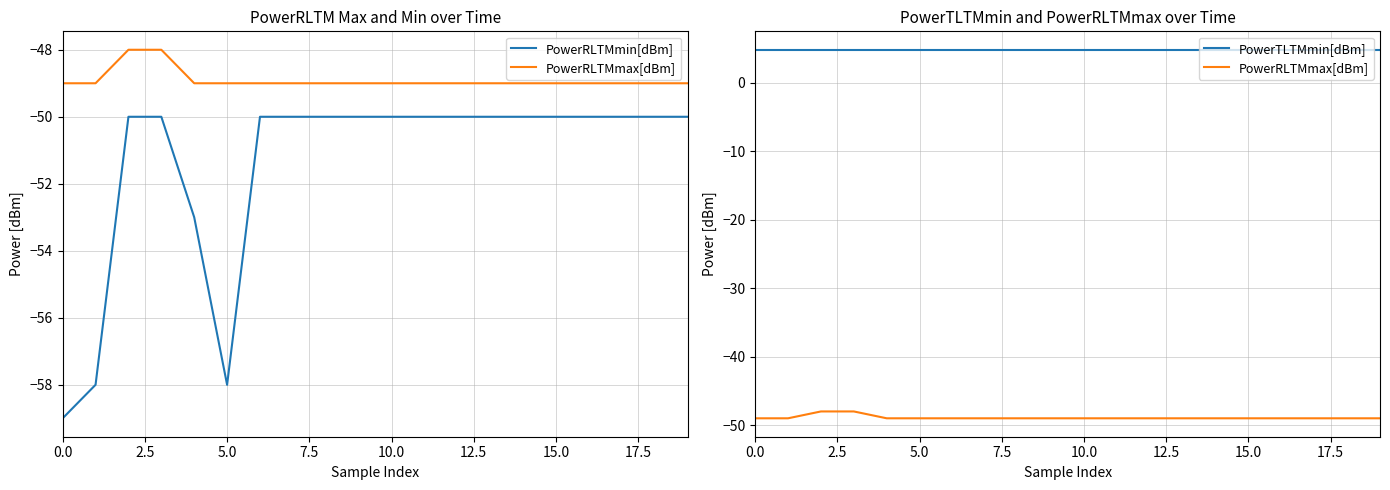

List the series in order of their peak value, lowest first.

PowerRLTMmin[dBm], PowerRLTMmax[dBm], PowerTLTMmin[dBm]